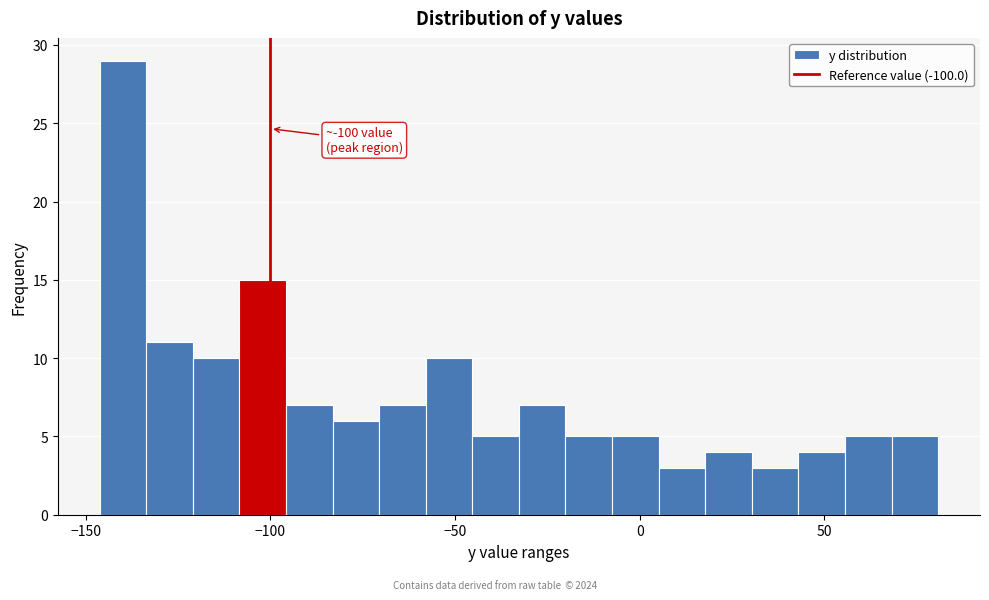

Read against the x-axis, roughly where is the centre of the tallest bar?

-140